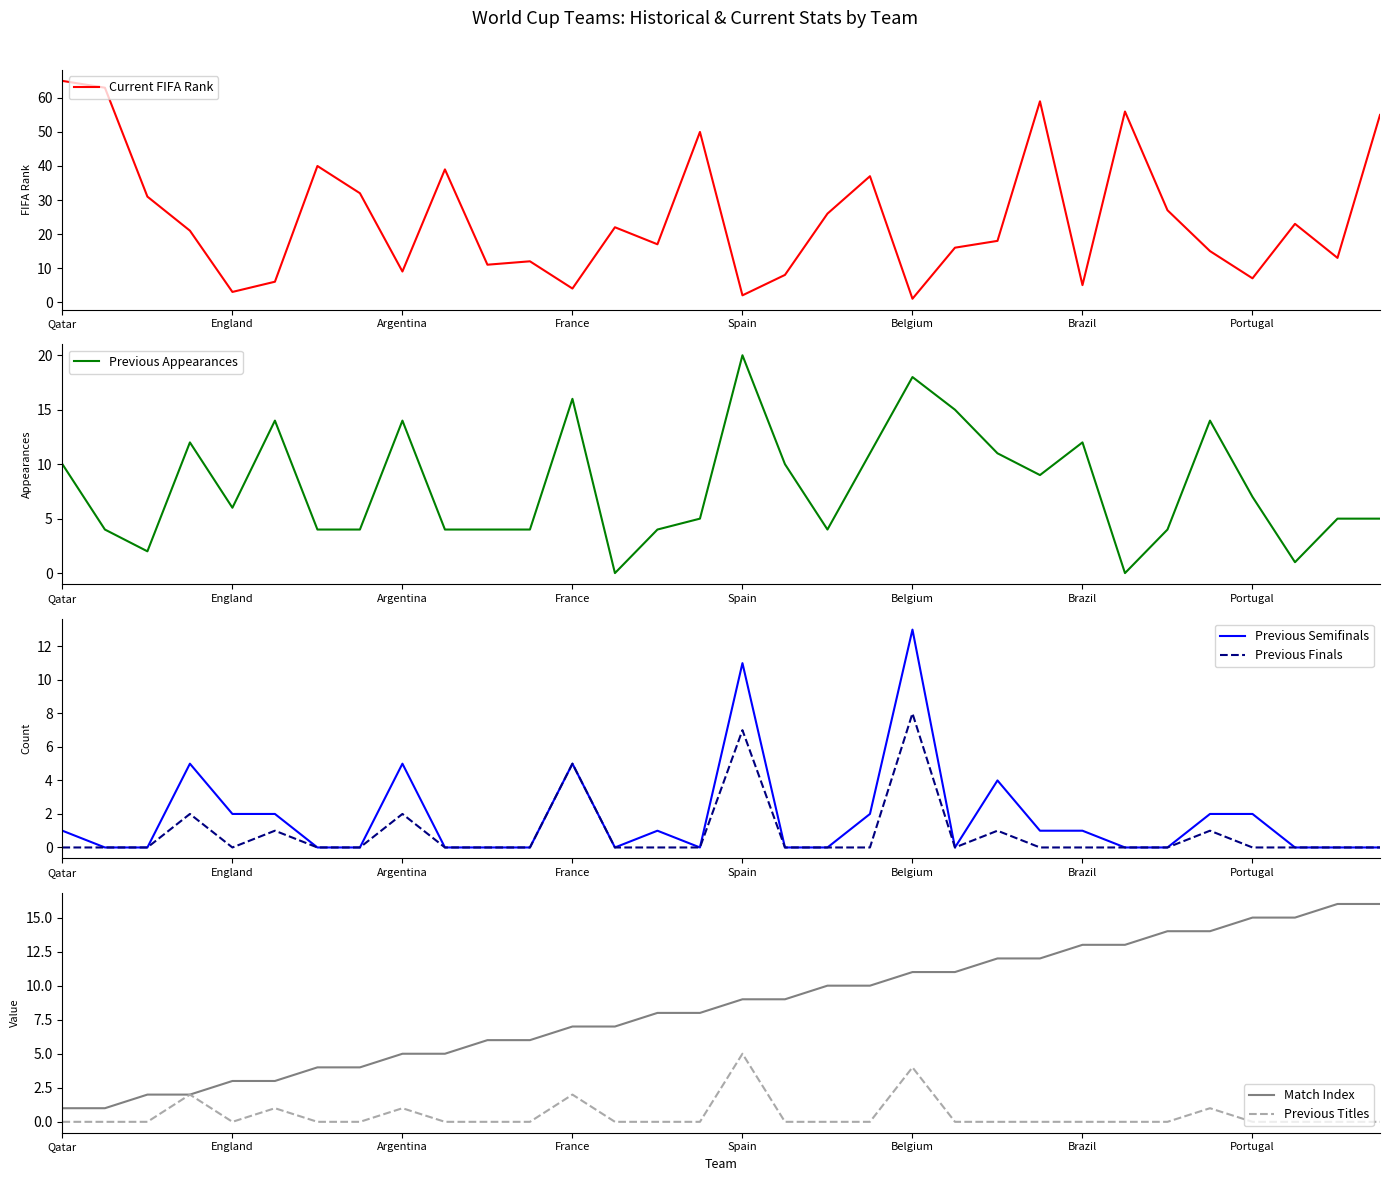

At which label does Current FIFA Rank first exceed 21?

Qatar